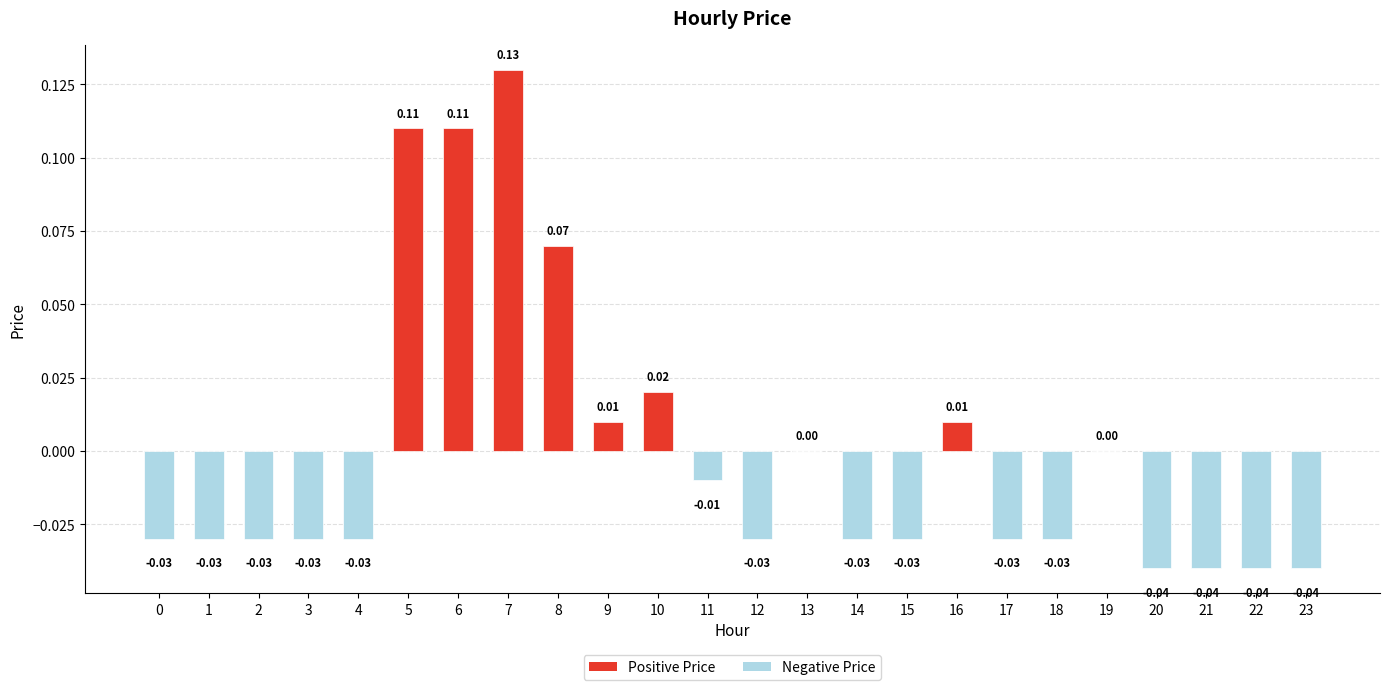

How many distinct data groups are displayed?

1